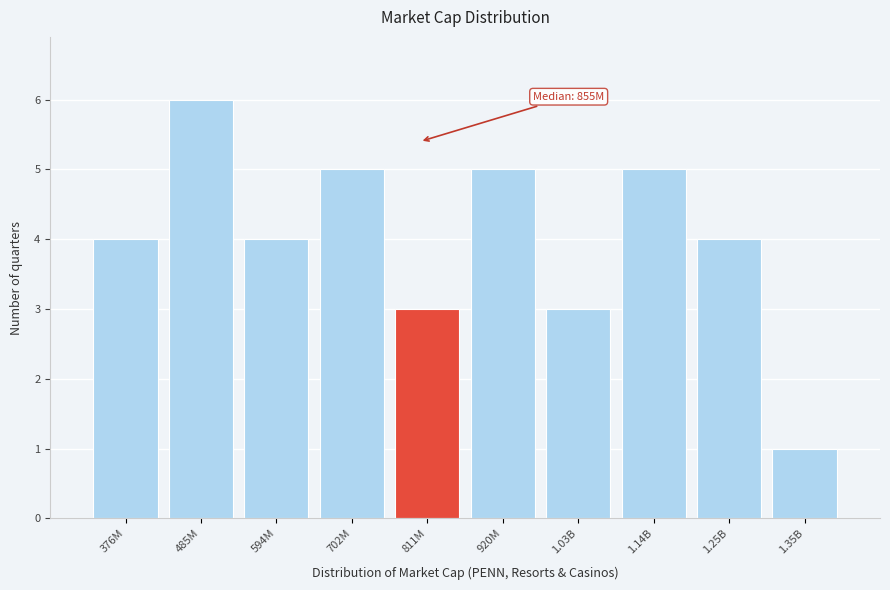

Reading left to right, transcribe all the data shown in this chart.

4	6	4	5	3	5	3	5	4	1